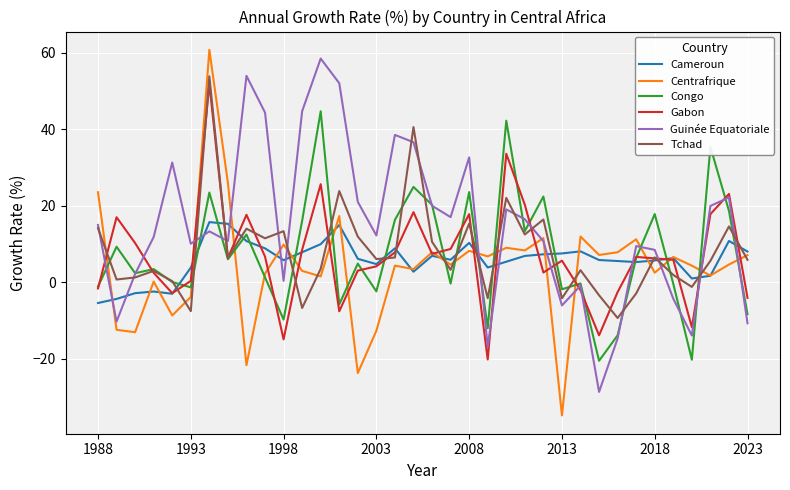

What is the minimum value shown in the chart?

-34.8